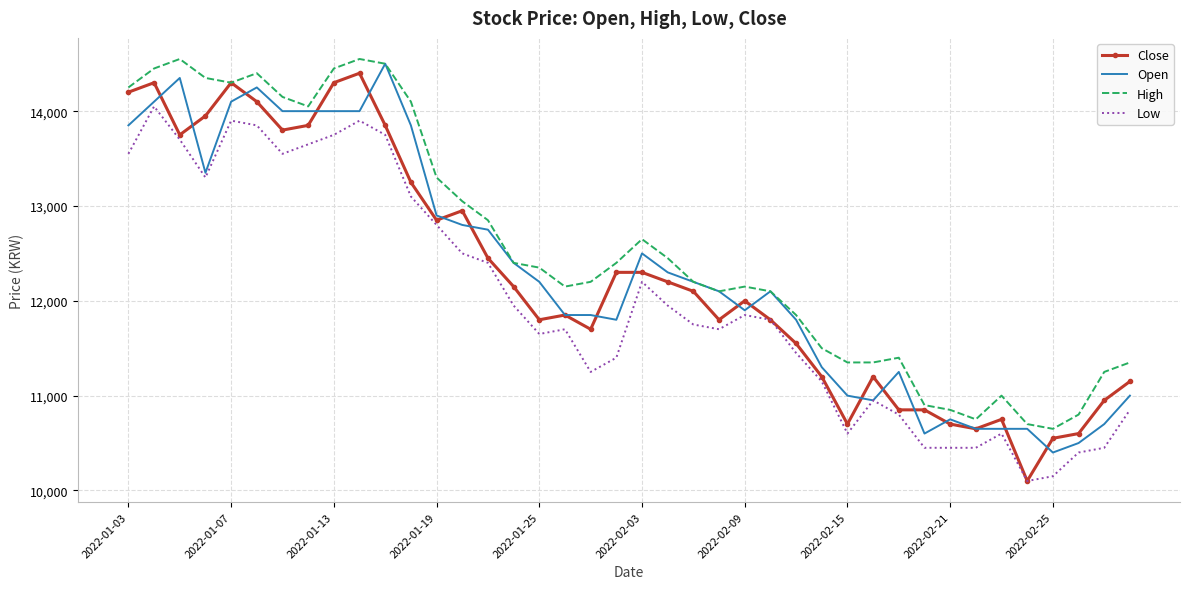

Reading left to right, what are all the values shown in this chart?

Close: 14200	14300	13750	13950	14300	14100	13800	13850	14300	14400	13850	13250	12850	12950	12450	12150	11800	11850	11700	12300	12300	12200	12100	11800	12000	11800	11550	11200	10700	11200	10850	10850	10700	10650	10750	10100	10550	10600	10950	11150
Open: 13850	14100	14350	13350	14100	14250	14000	14000	14000	14000	14500	13850	12900	12800	12750	12400	12200	11850	11850	11800	12500	12300	12200	12100	11900	12100	11800	11300	11000	10950	11250	10600	10750	10650	10650	10650	10400	10500	10700	11000
High: 14250	14450	14550	14350	14300	14400	14150	14050	14450	14550	14500	14100	13300	13050	12850	12400	12350	12150	12200	12400	12650	12450	12200	12100	12150	12100	11850	11500	11350	11350	11400	10900	10850	10750	11000	10700	10650	10800	11250	11350
Low: 13550	14050	13700	13300	13900	13850	13550	13650	13750	13900	13750	13100	12800	12500	12400	11950	11650	11700	11250	11400	12200	11950	11750	11700	11850	11800	11450	11150	10600	10950	10800	10450	10450	10450	10600	10100	10150	10400	10450	10850